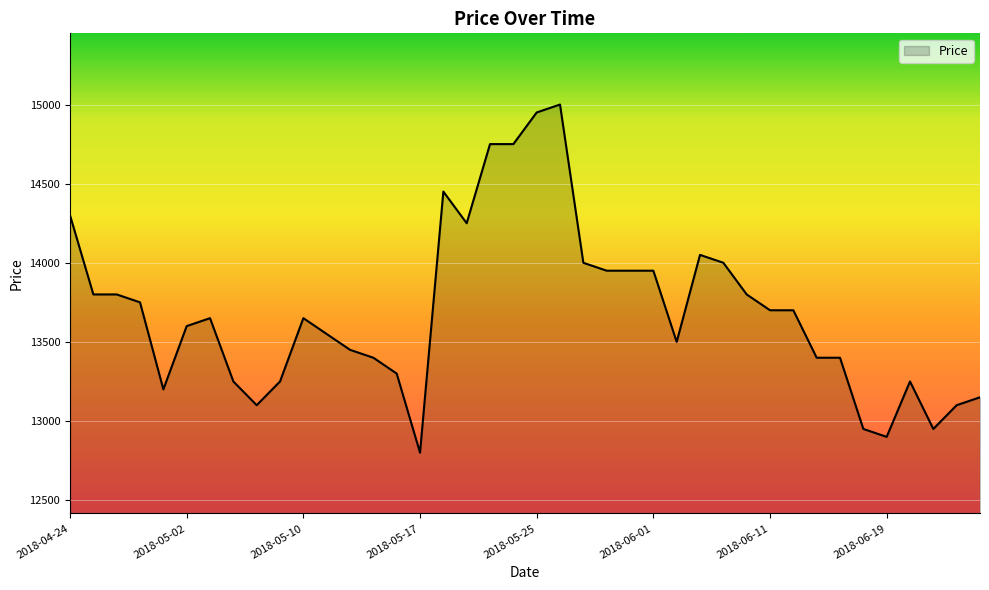

What is the difference between the maximum and minimum values?

2200